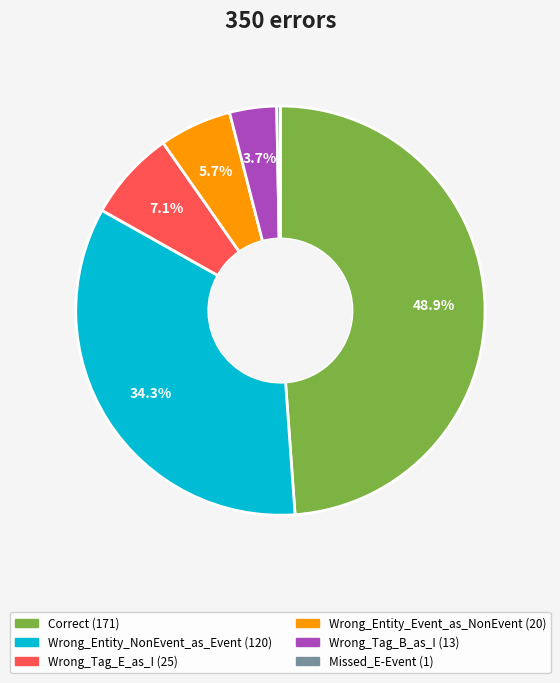

To the nearest percent, what is the difference between the Wrong_Tag_B_as_I and Wrong_Entity_NonEvent_as_Event slice percentages?

31%